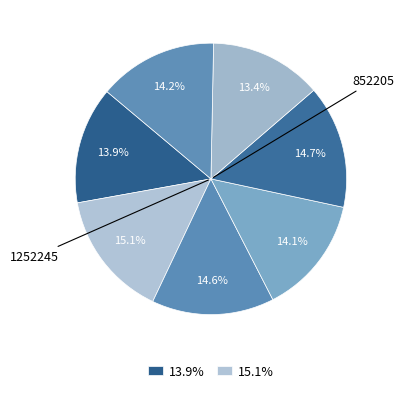

Count the number of slices in the pie.

7